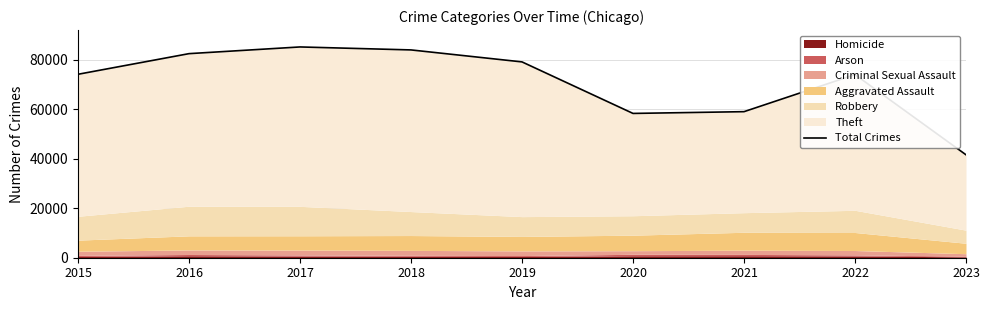

How many points are lower than both their immediate neighbors (excluding endpoints)?

1